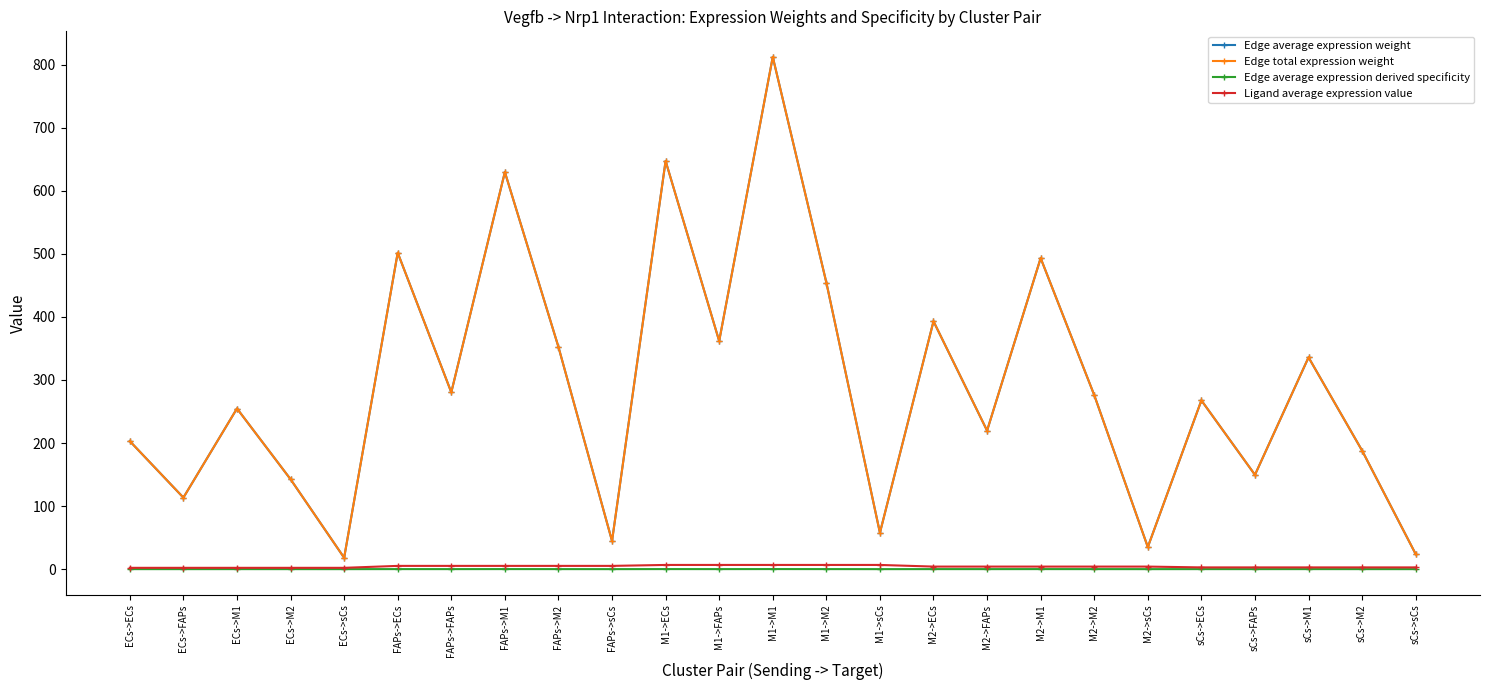

Which series has the largest range (max minus min)?

Edge average expression weight